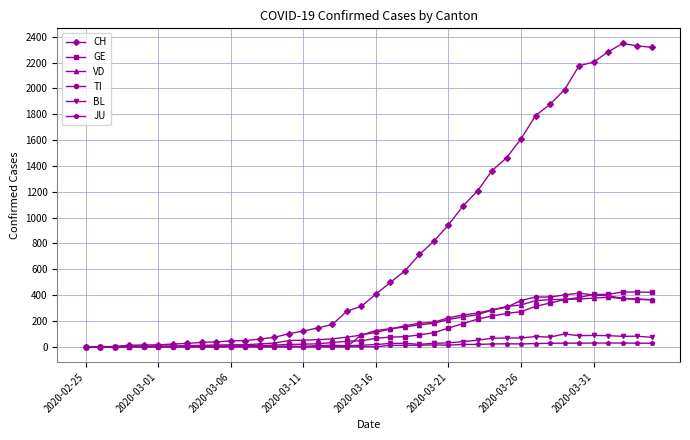

Which series has the largest range (max minus min)?

CH